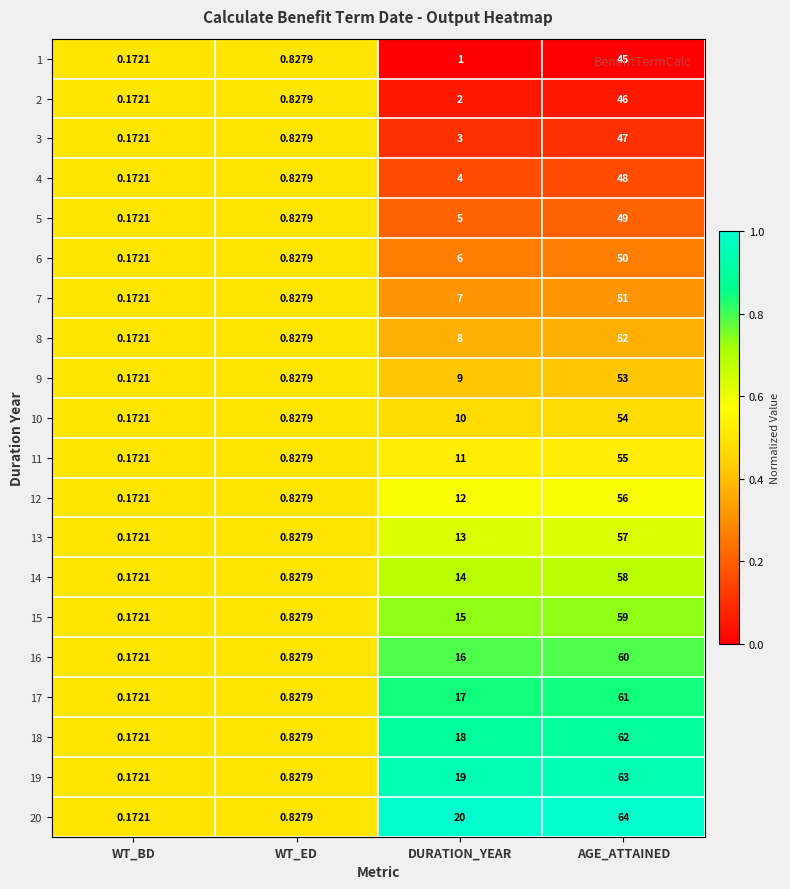

Which category has the highest value across all series?

AGE_ATTAINED